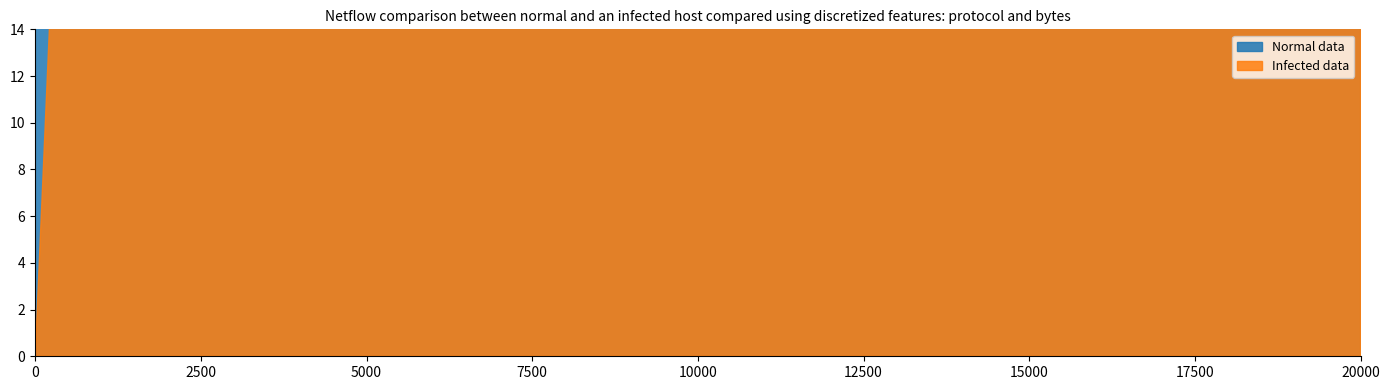

Between which two adjacent categories do Normal data and Infected data first intersect?

1 and 2